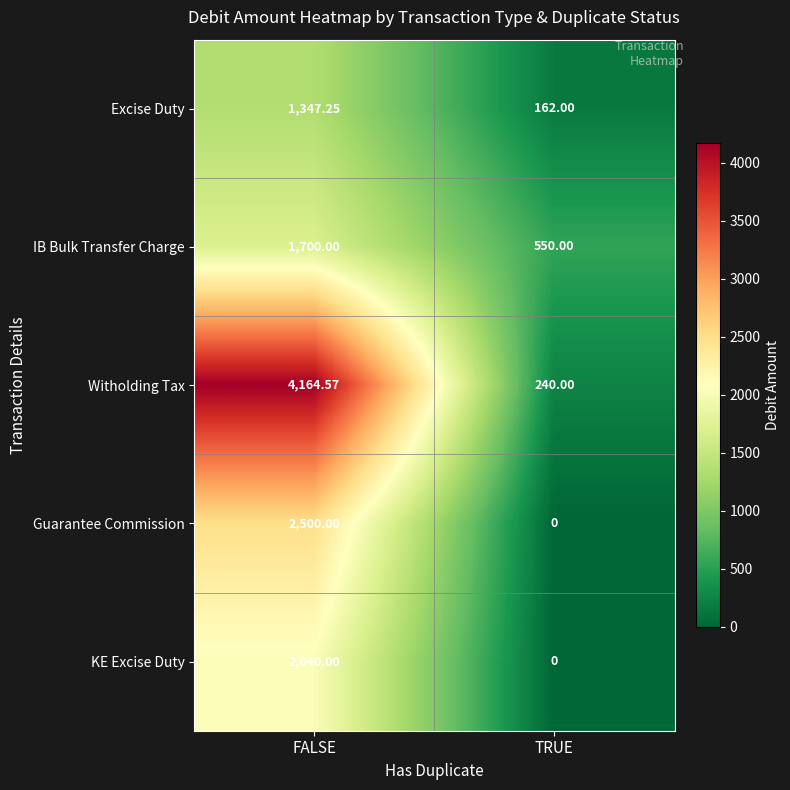

At which label does KE Excise Duty reach its minimum?

TRUE